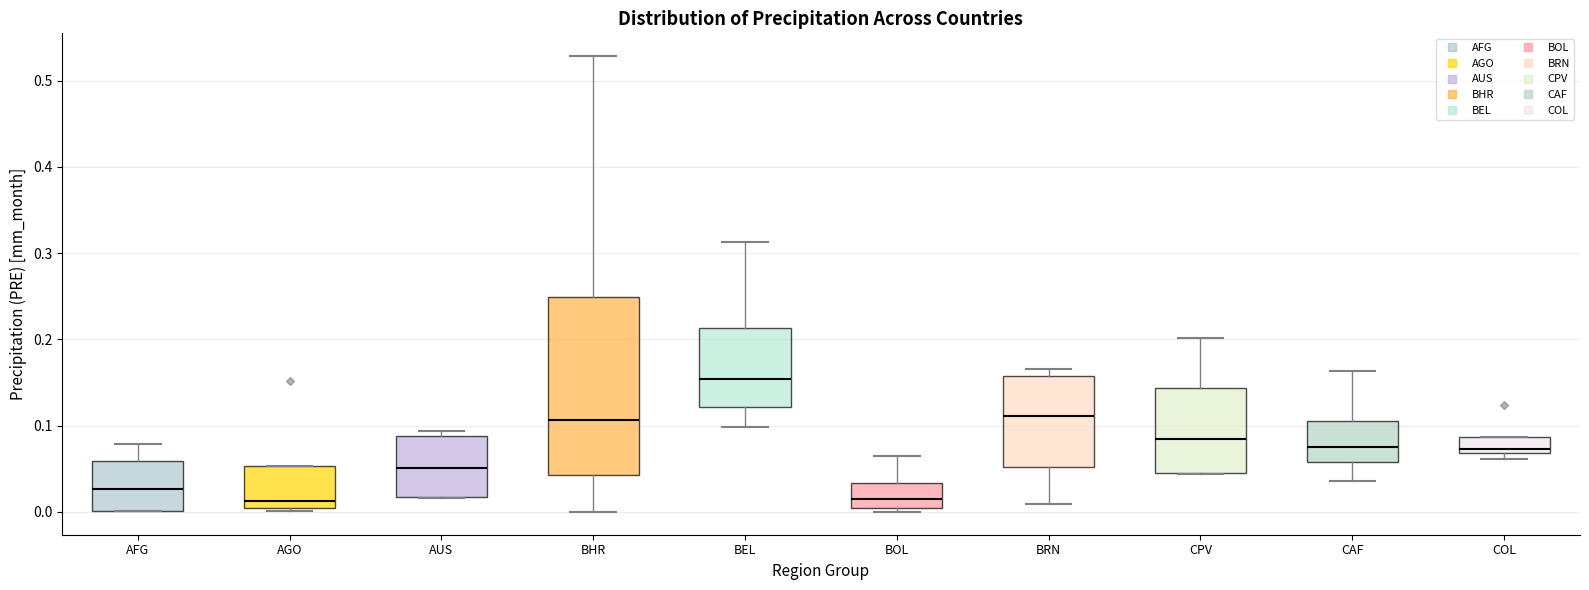

Comparing the boxes themselves (not the whiskers), which one is the tallest?

BHR